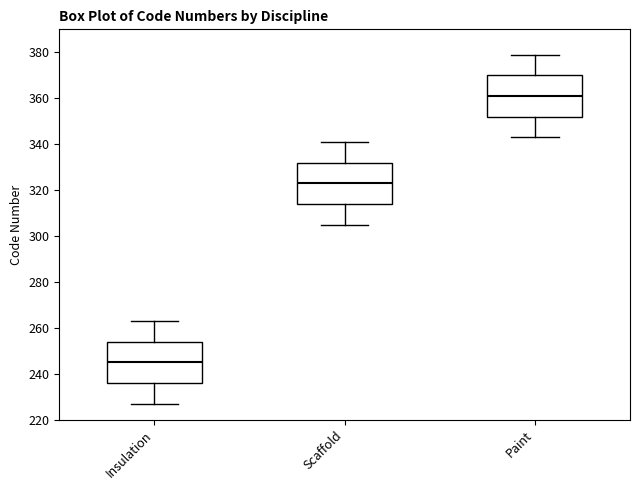

Which box has the lowest median line?

Insulation